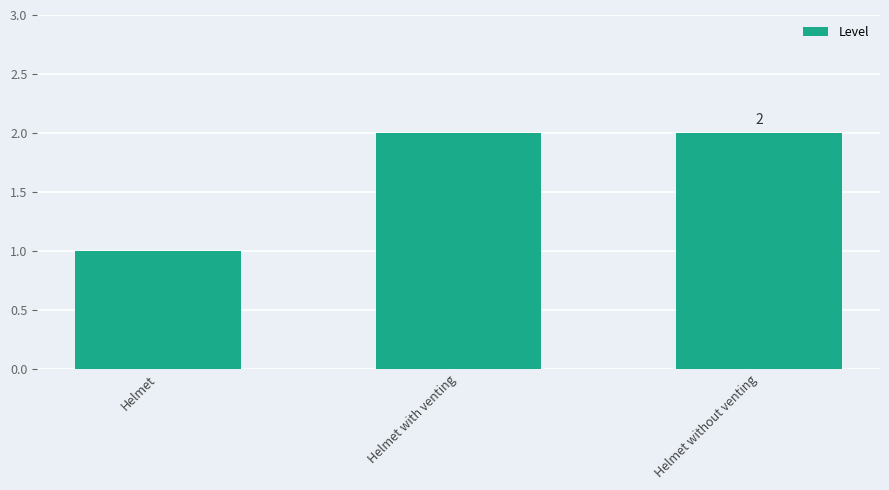

Count the values in the range 1 to 2.

3